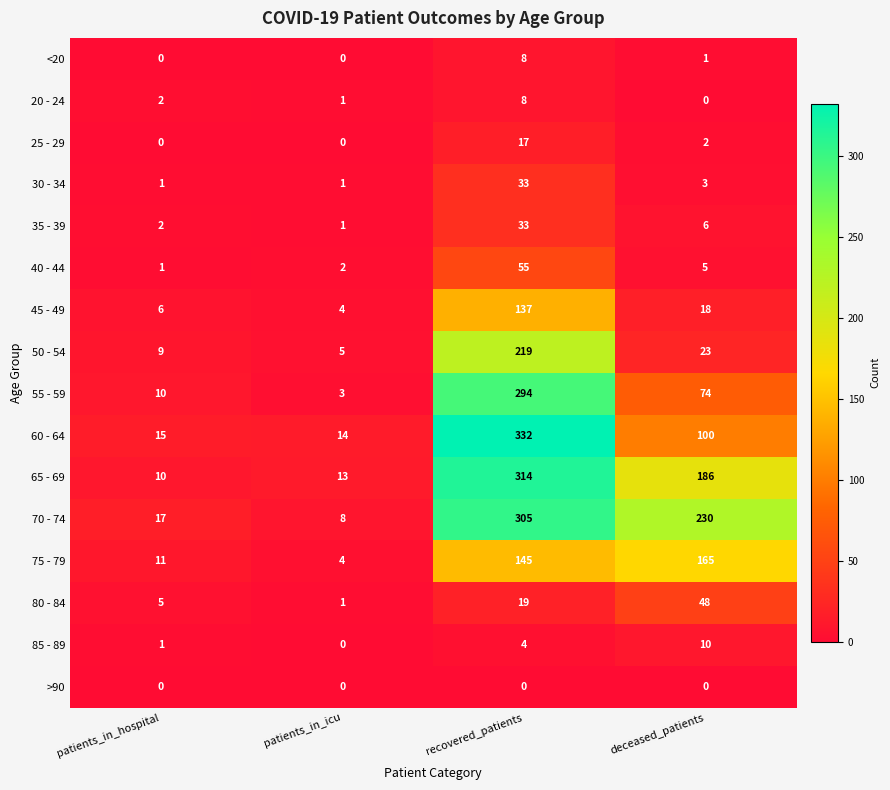

What is the sum of all 35 - 39 values?

42